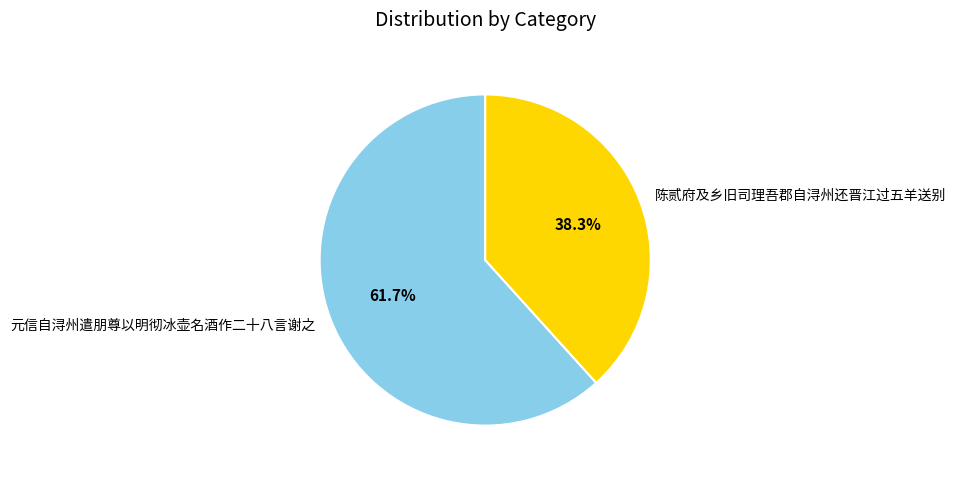

Is it true that 元信自浔州遣朋尊以明彻冰壶名酒作二十八言谢之 is 72% of the pie?

False